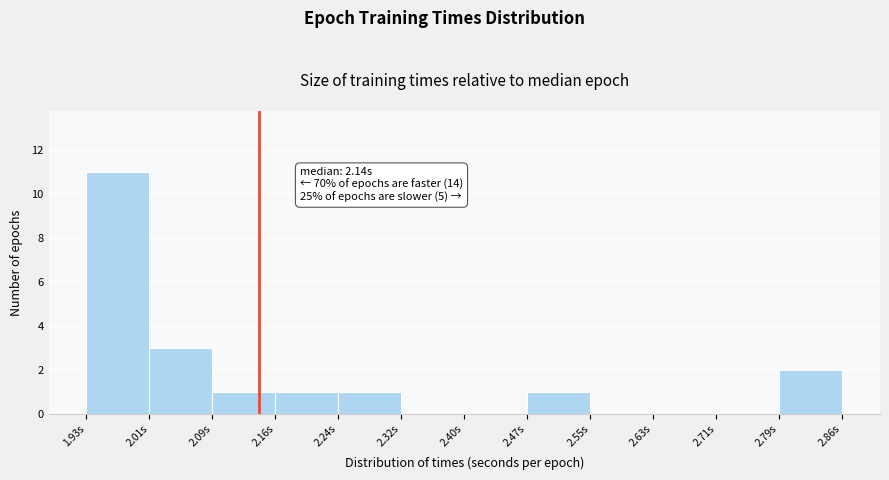

Which range on the x-axis has the tallest bar?

1.93 to 2.01